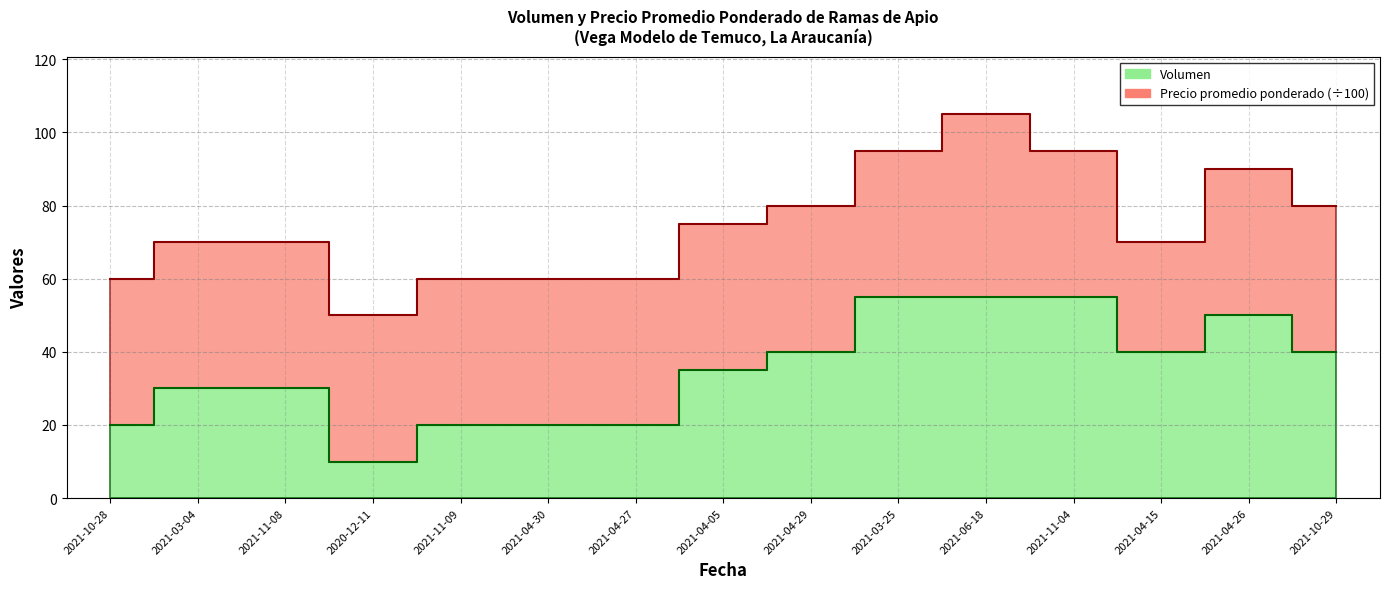

Approximately how many times larger is the value at 2021-03-04 compared to 2021-10-28?

1.5